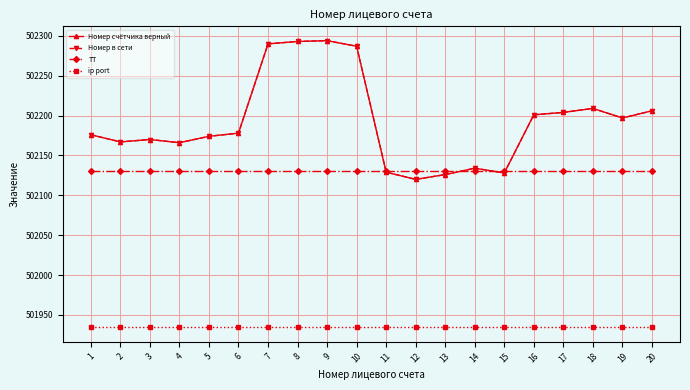

Is this an area chart (filled region under the line)?

No